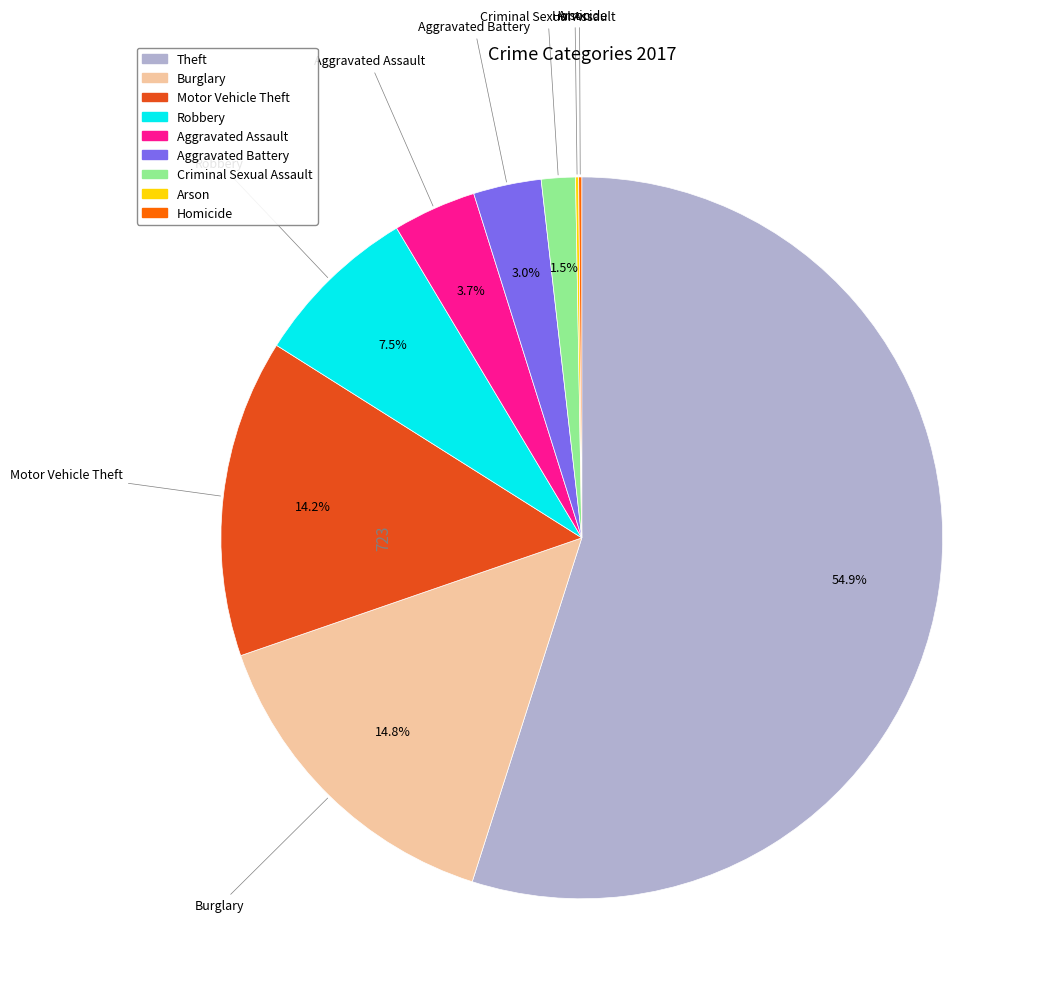

Which has a higher value, Motor Vehicle Theft or Aggravated Battery?

Motor Vehicle Theft